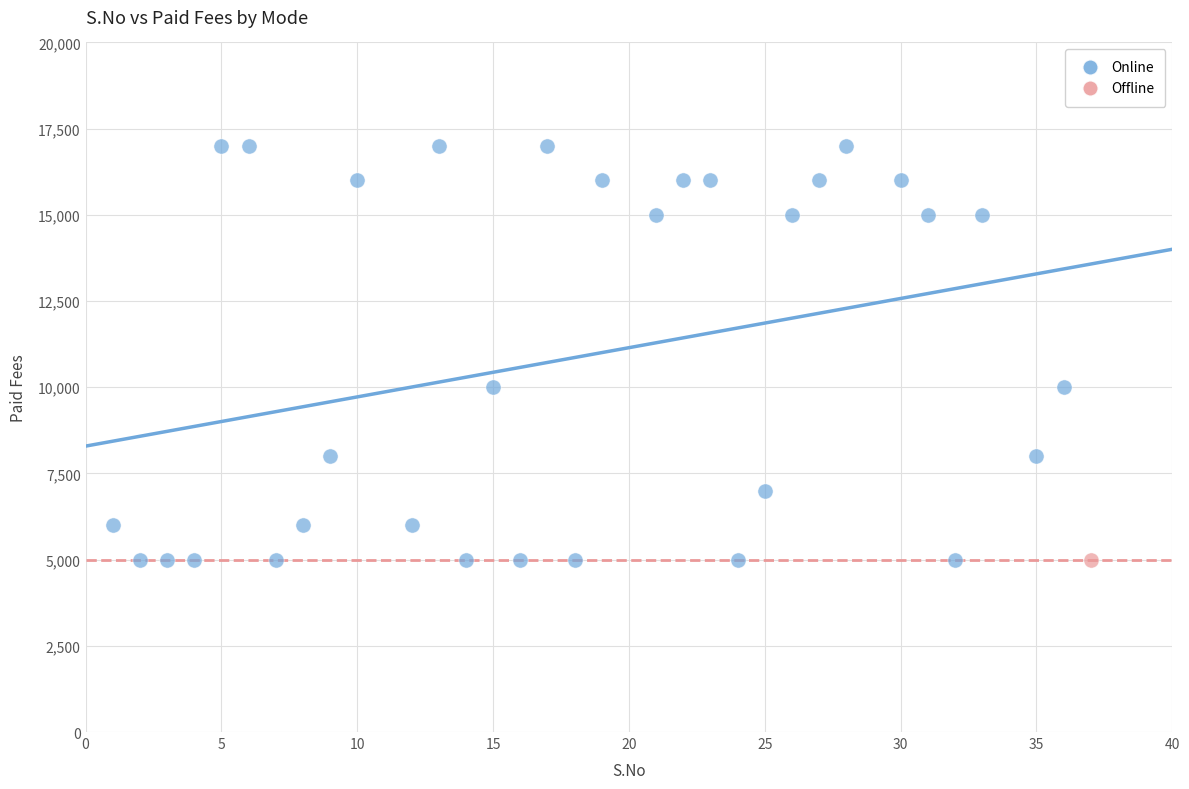

What are all the series names shown in the legend?

Online, Offline